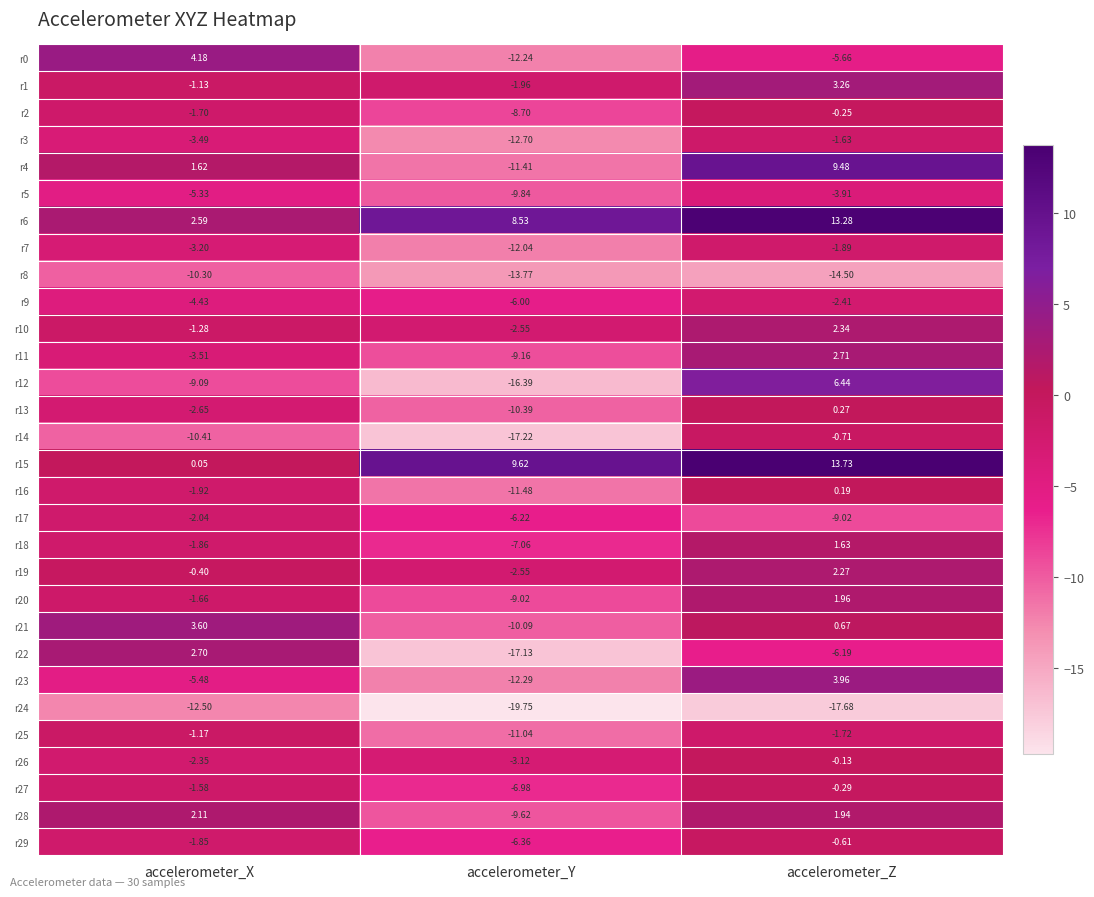

Where is r12 nearest to the value -4?

accelerometer_X